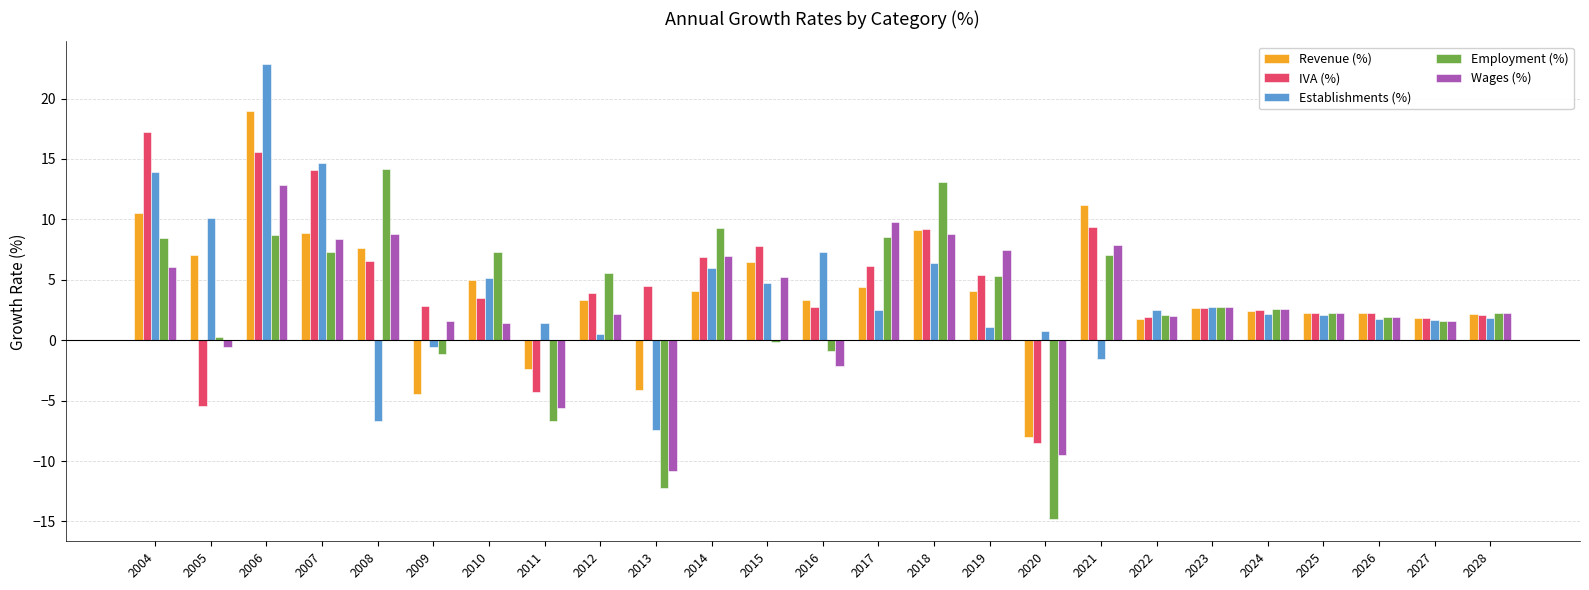

What is the average value of the Revenue (%) series?

4.0